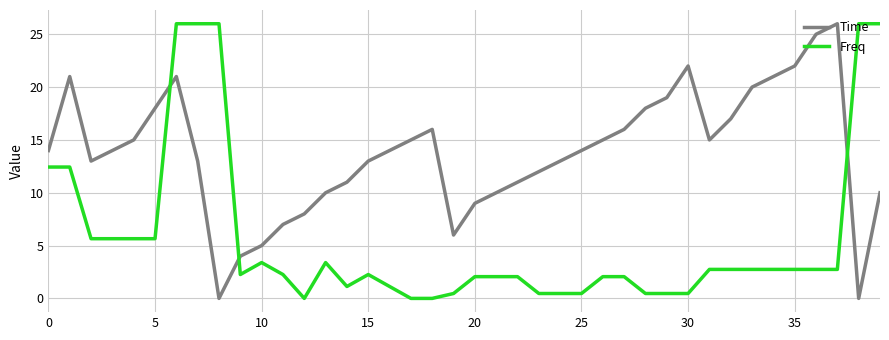

Which series has the largest total across all categories?

Time